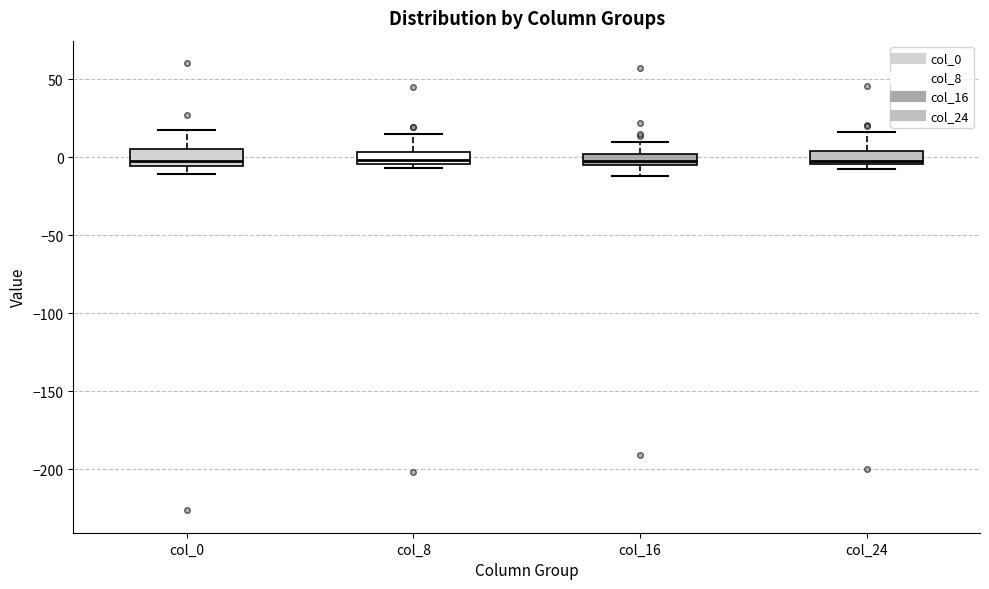

Where does the upper whisker of the box for col_8 end on the y-axis? The values are not printed on the chart, so give them approximately, as read against the axis.

15